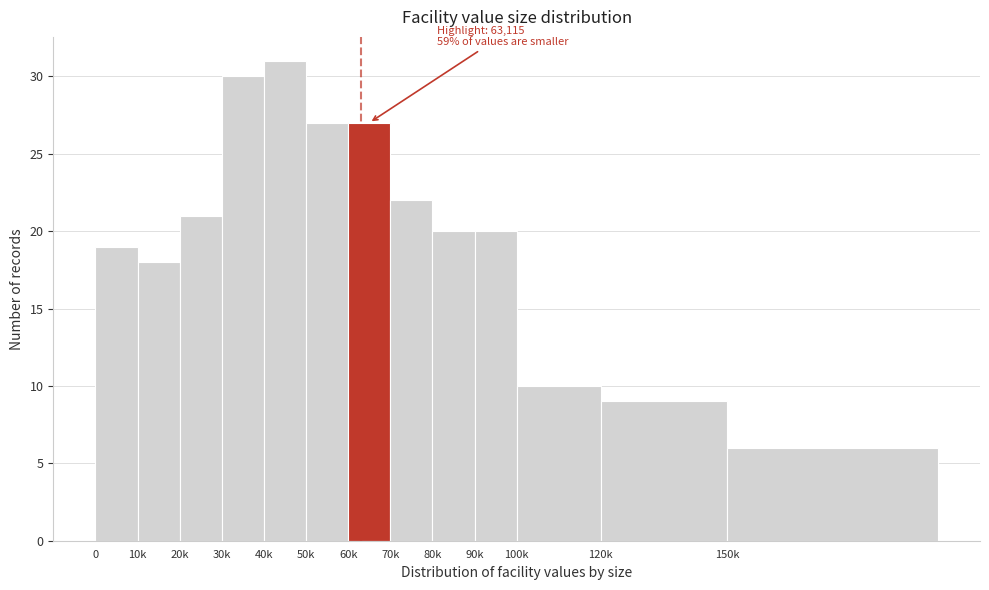

Reading left to right, what are all the values shown in this chart?

0=19	10k=18	20k=21	30k=30	40k=31	50k=27	60k=27	70k=22	80k=20	90k=20	100k=10	120k=9	150k=6